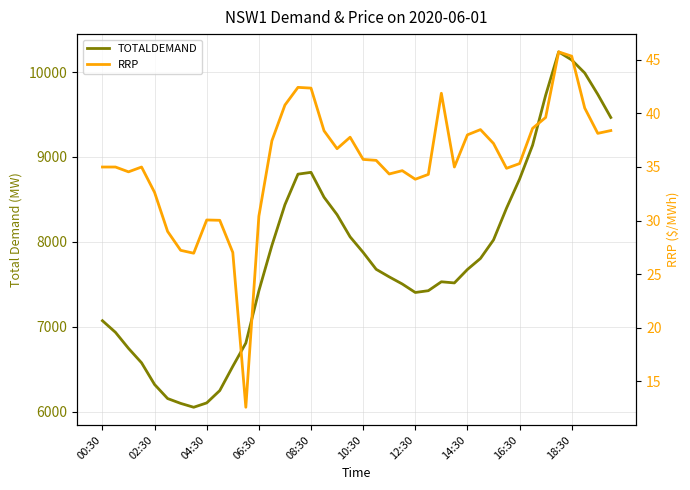

True or false: RRP has more than 1 interior local peaks.

True